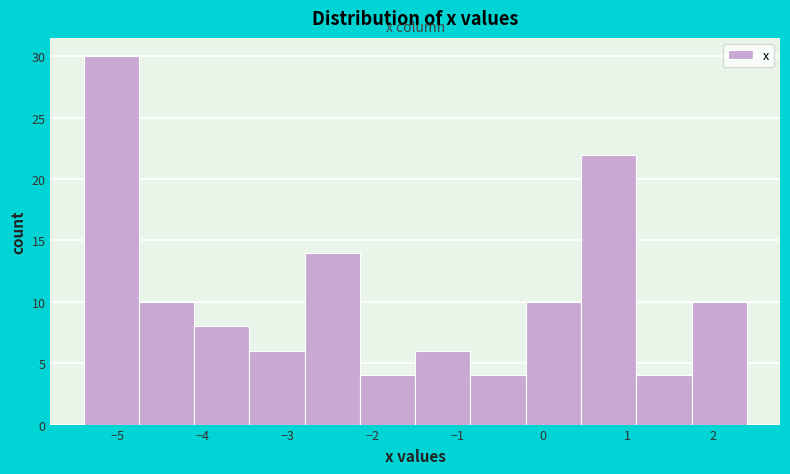

Over which range of the x-axis is the bar tallest?

-5.40 to -4.75